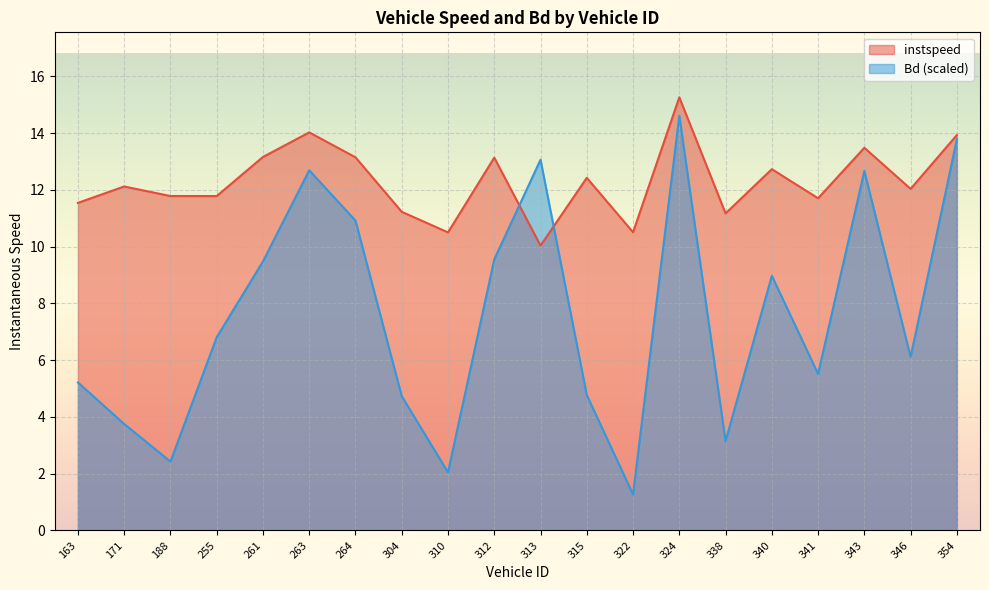

What is the average value of the Bd series?

7.6